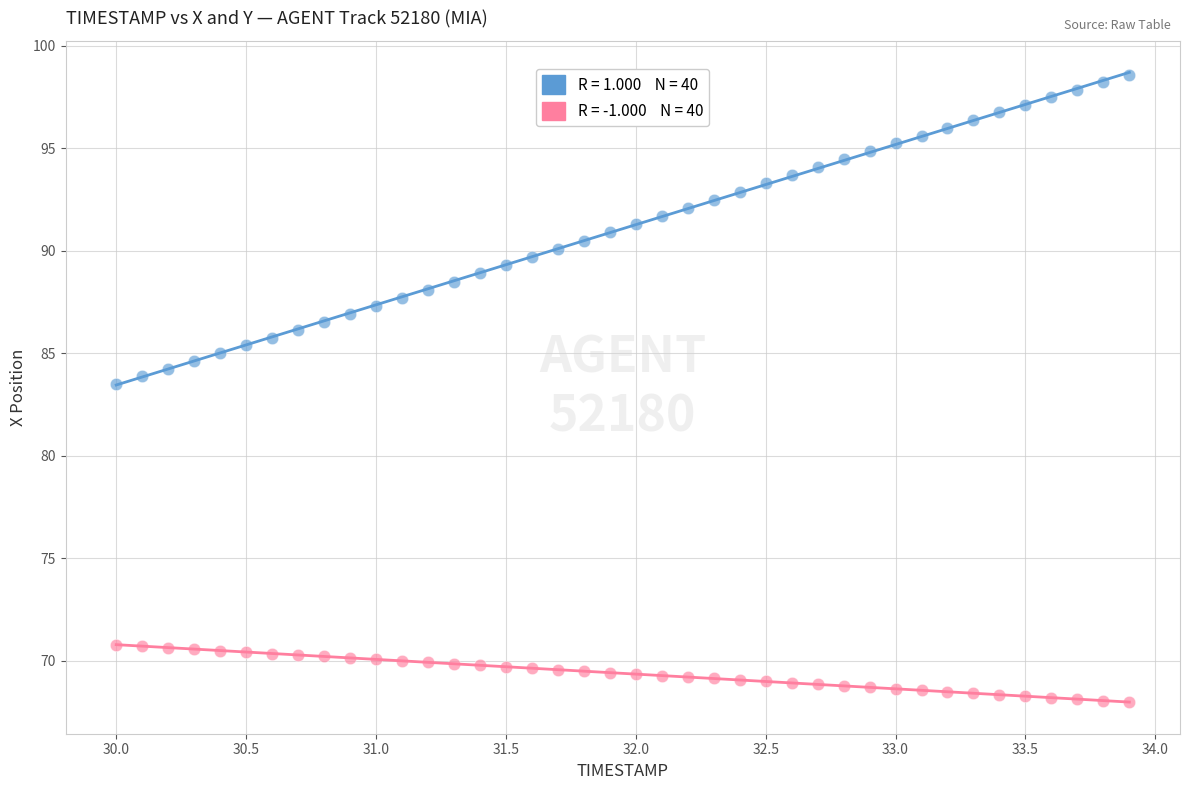

Across all data points, what is the range of X values (max minus min)?

3.9